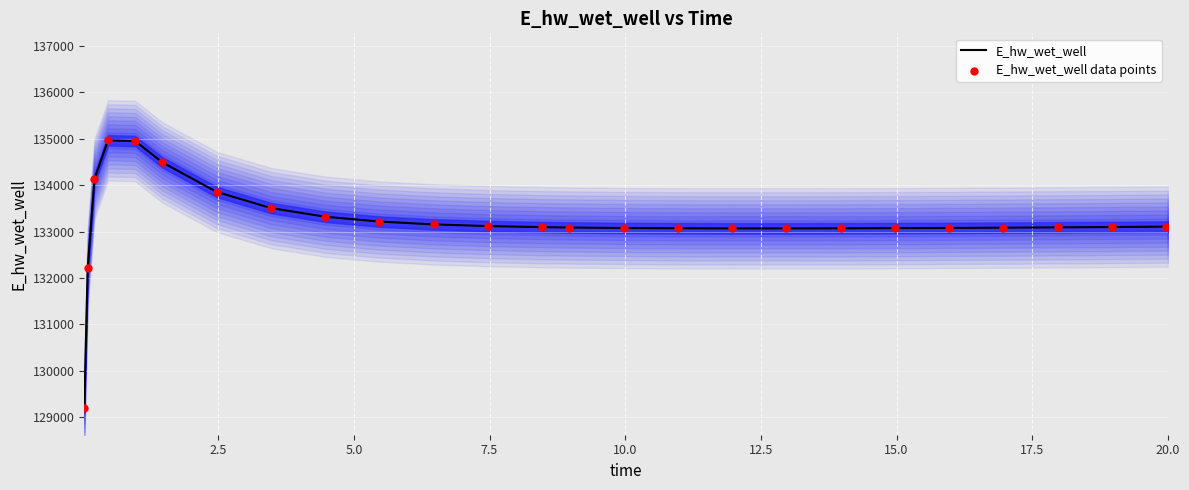

At how many categories does at least one series exceed 134025?

4